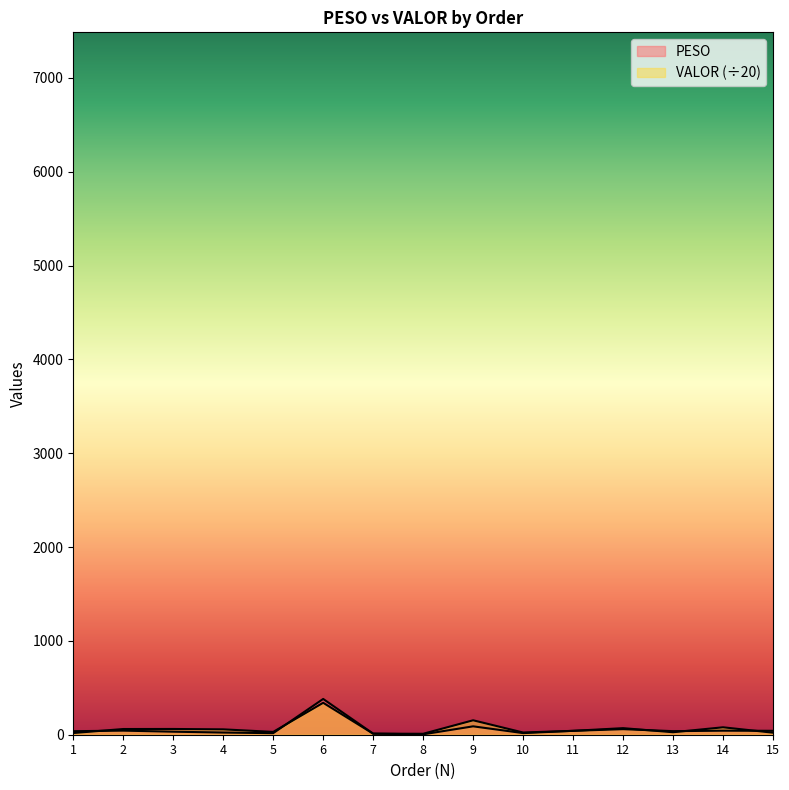

Which series has the largest total across all categories?

VALOR